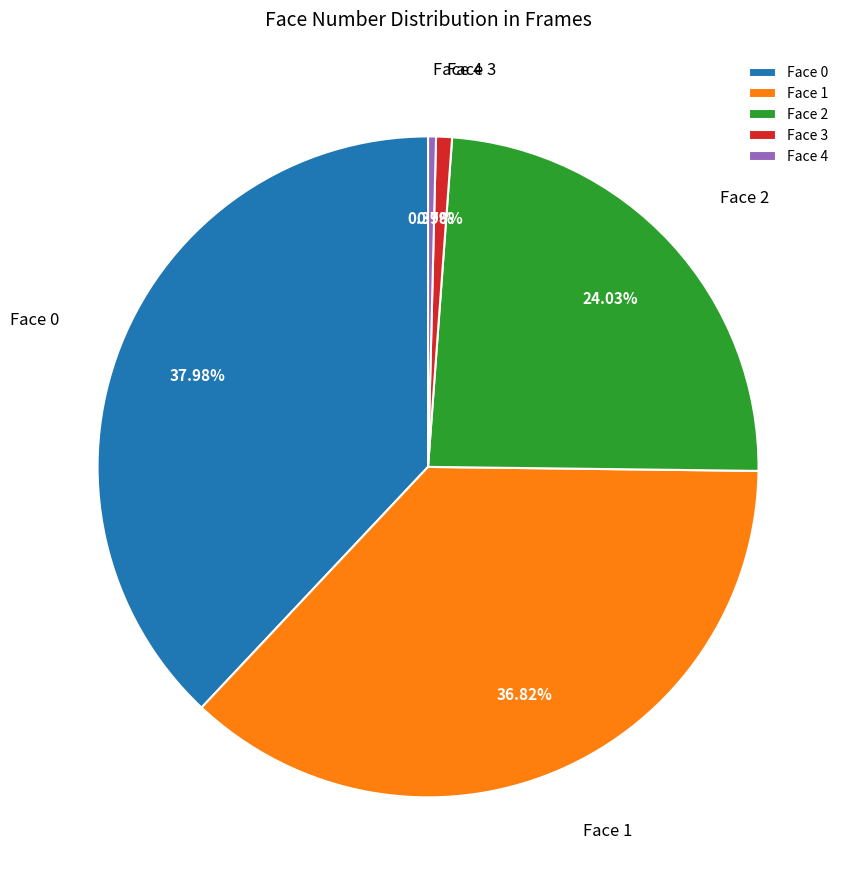

What percentage do Face 2 and Face 4 together represent?

24.4%